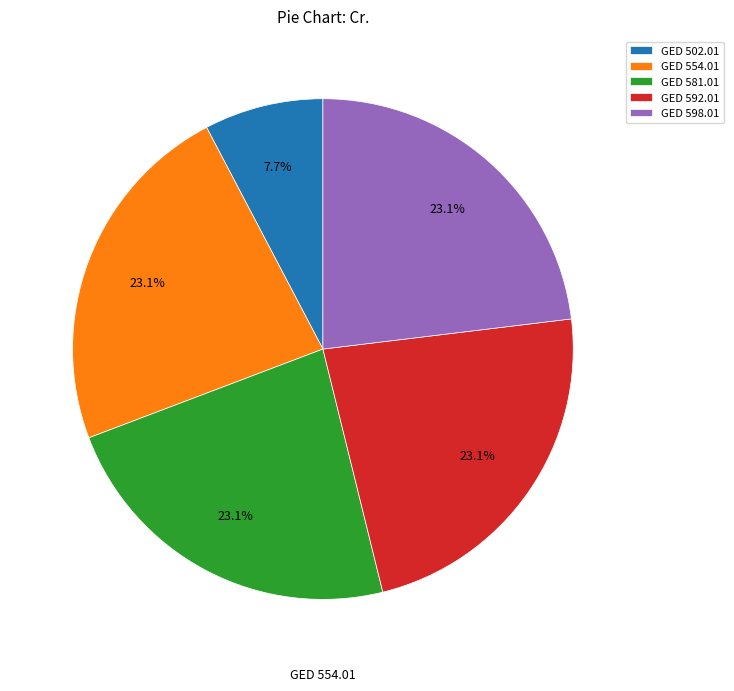

Which has a higher value, GED 581.01 or GED 502.01?

GED 581.01